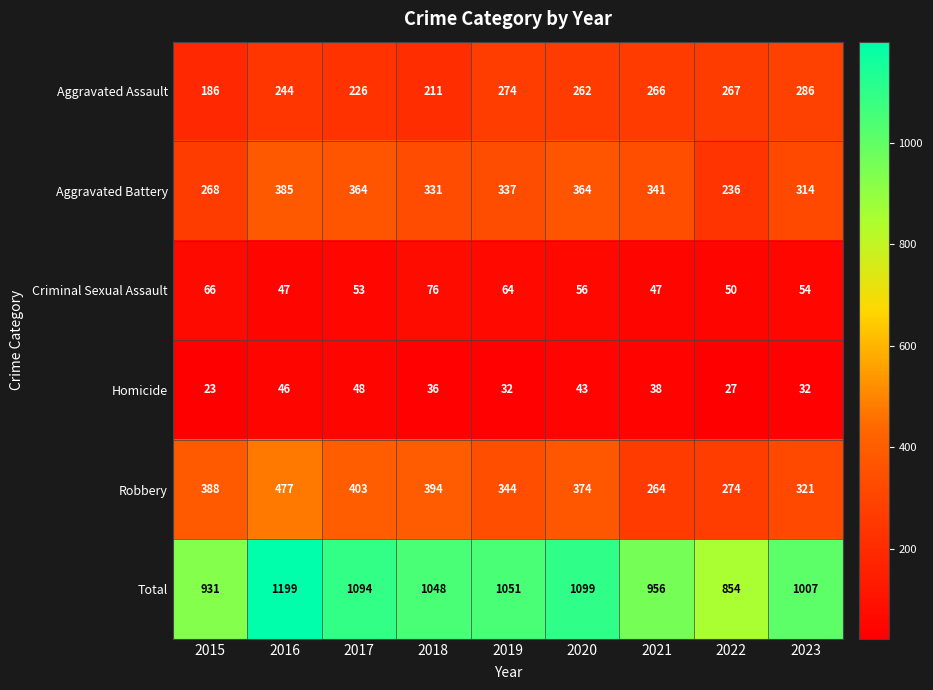

What is the total value across all series at 2022?

1708